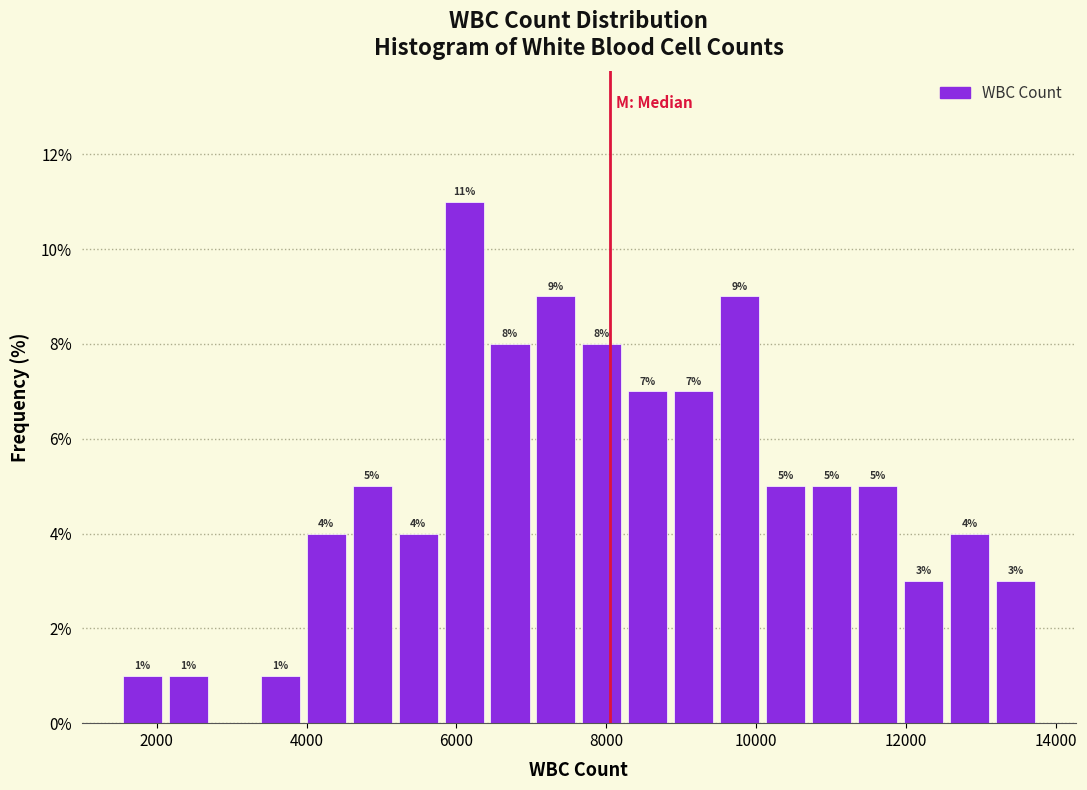

Read against the x-axis, roughly where is the centre of the tallest bar?

6200